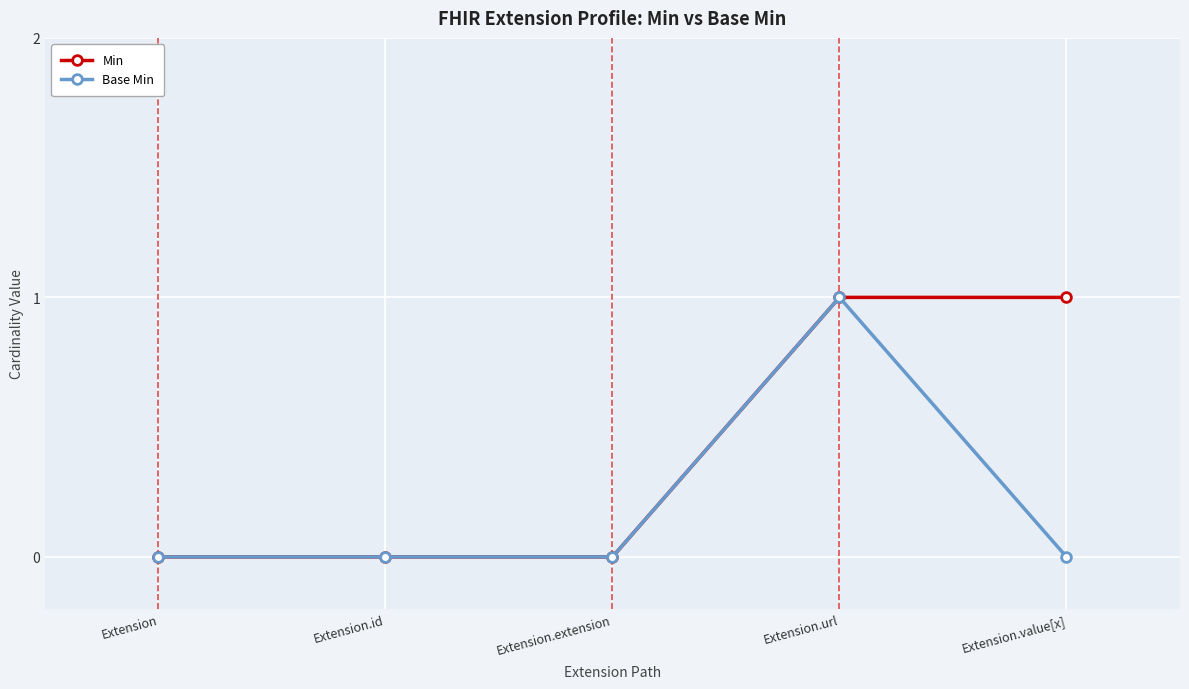

Which series changed the most between Extension.id and Extension.value[x]?

Min